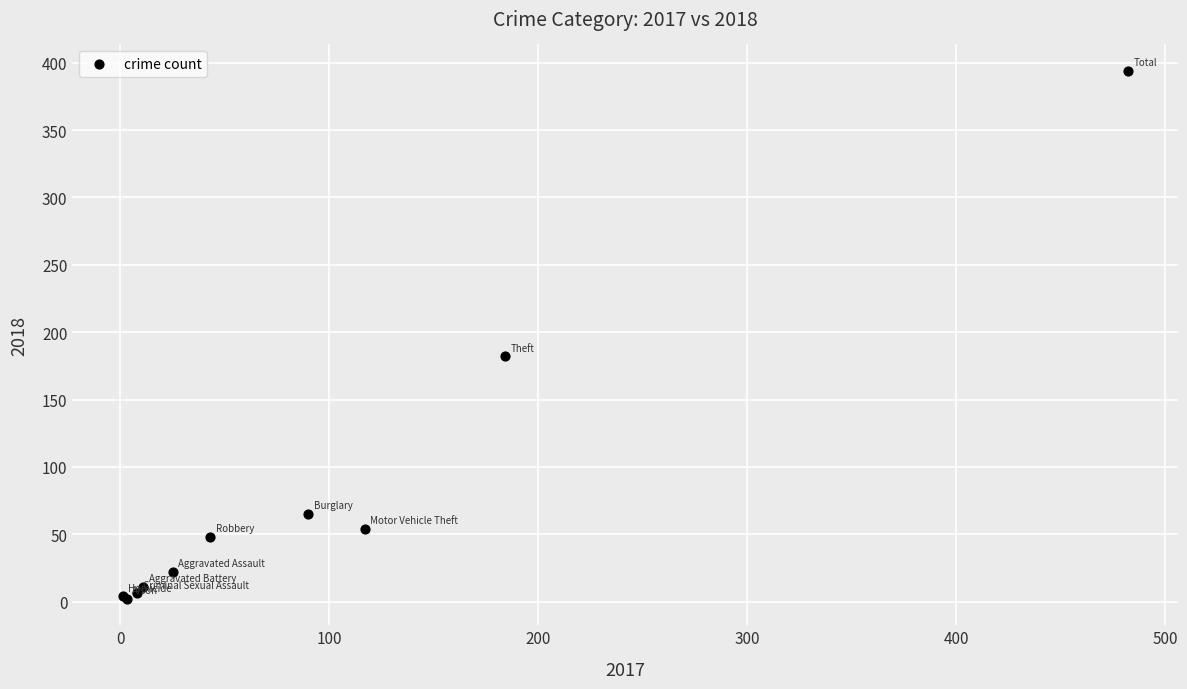

What Y value in the scatter plot is closest to 198?

182